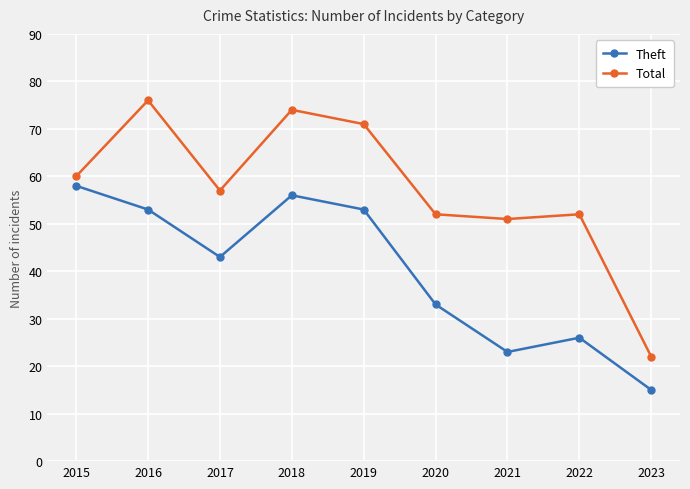

Where does the Theft series first go above 43?

2015